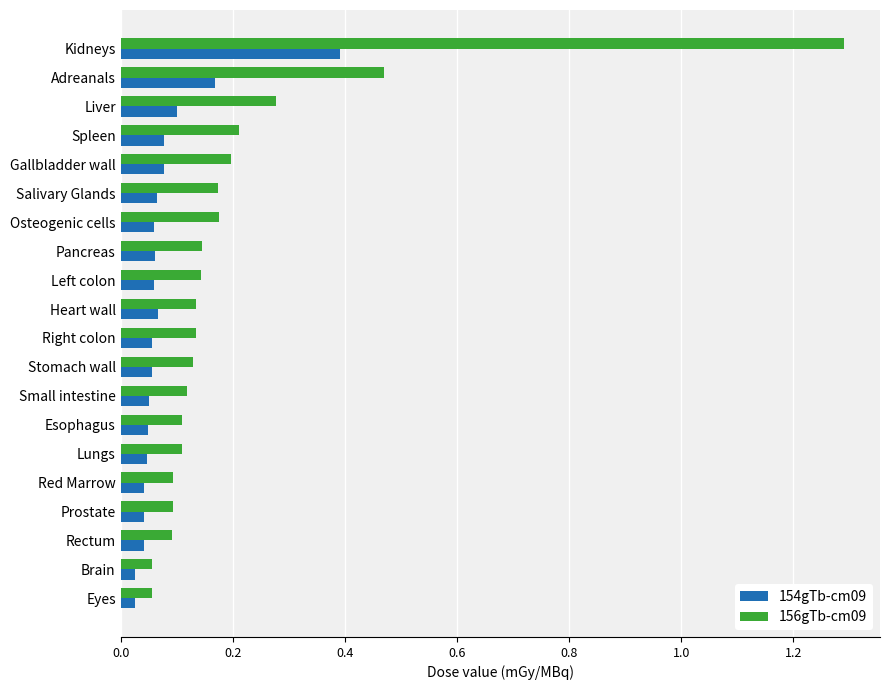

At how many categories does at least one series exceed 0?

20